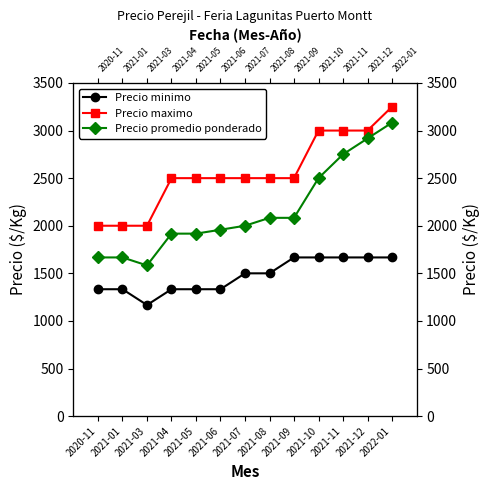

The Precio promedio ponderado series shows 2500 at 2021-10. True or false?

True